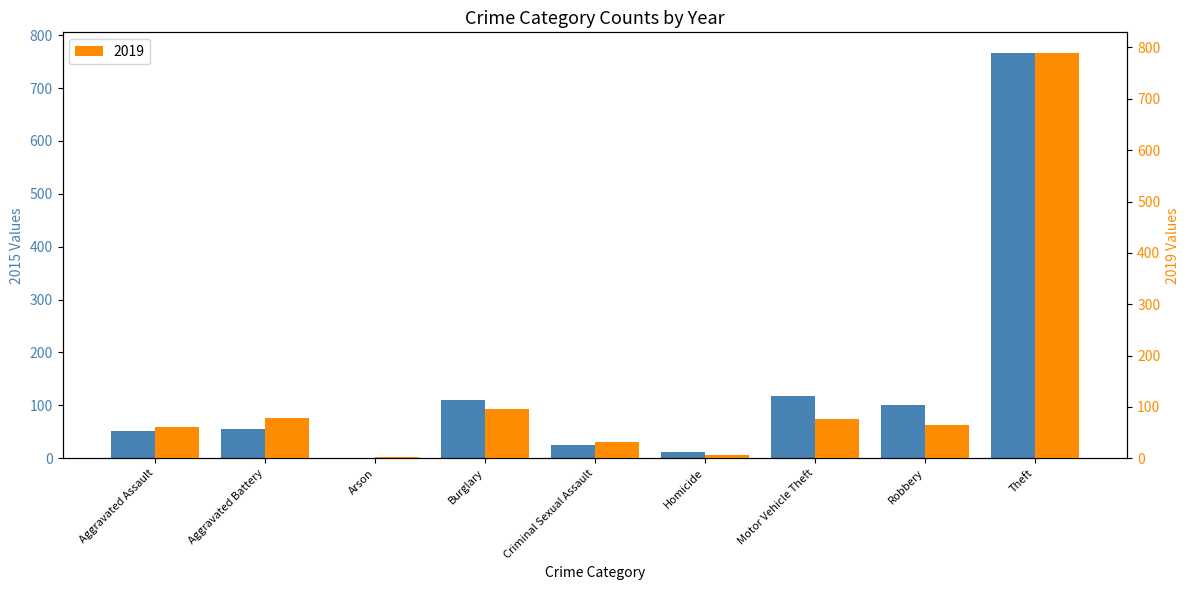

At which label does 2015 reach its peak?

Theft